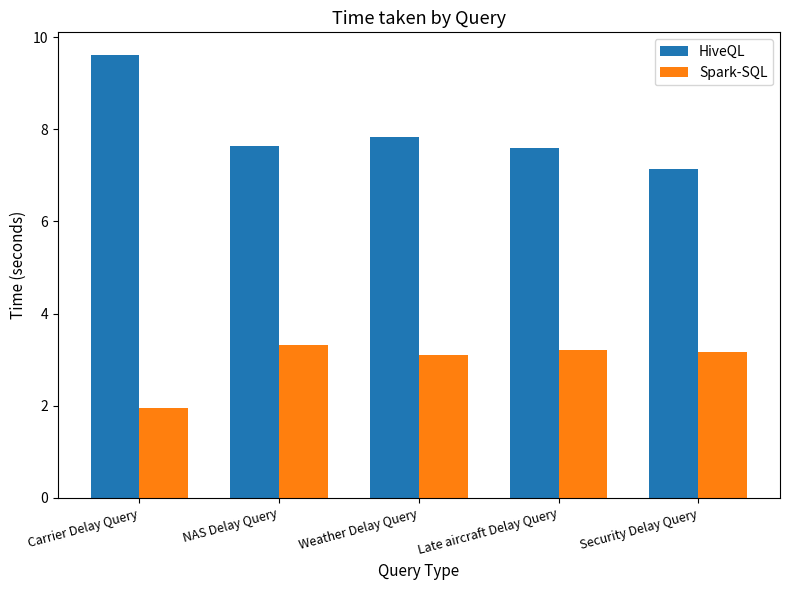

At which label is HiveQL closest to 8?

Weather Delay Query